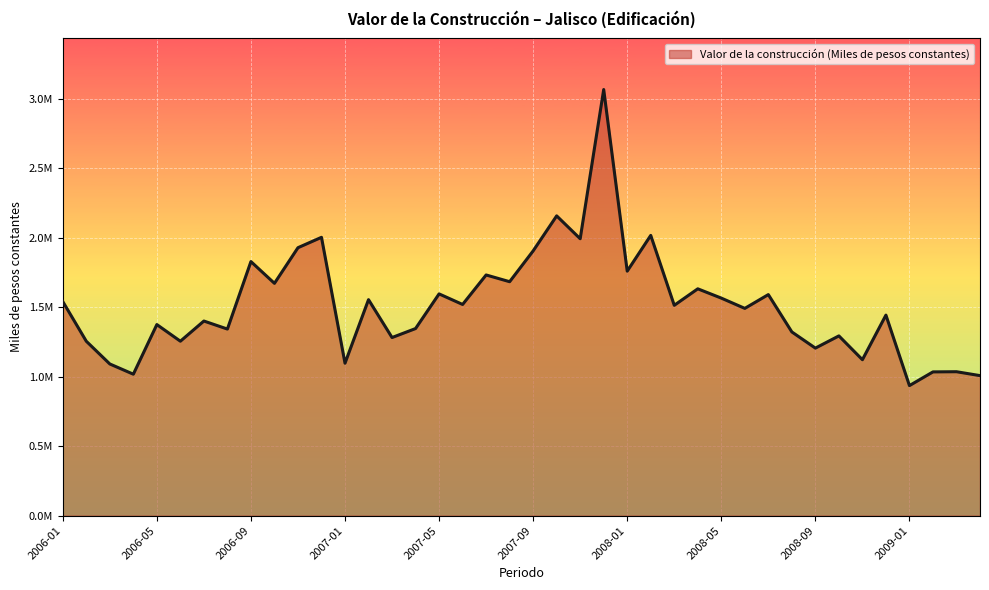

Reading left to right, what are all the values shown in this chart?

1540012.6	1254392.6	1090956.6	1017407.4	1374330.1	1254659.4	1399769.1	1342018.5	1827381.9	1670880.3	1927160.0	2001777.4	1096377.6	1553552.0	1281085.8	1345659.1	1594942.9	1518893.3	1731058.7	1682603.2	1904208.3	2156068.2	1991549.0	3064703.8	1758621.5	2015722.2	1512852.8	1631431.5	1564599.5	1490715.1	1589928.1	1321247.2	1204974.2	1292846.7	1121557.6	1442442.1	935427.9	1033945.4	1035217.2	1007192.4